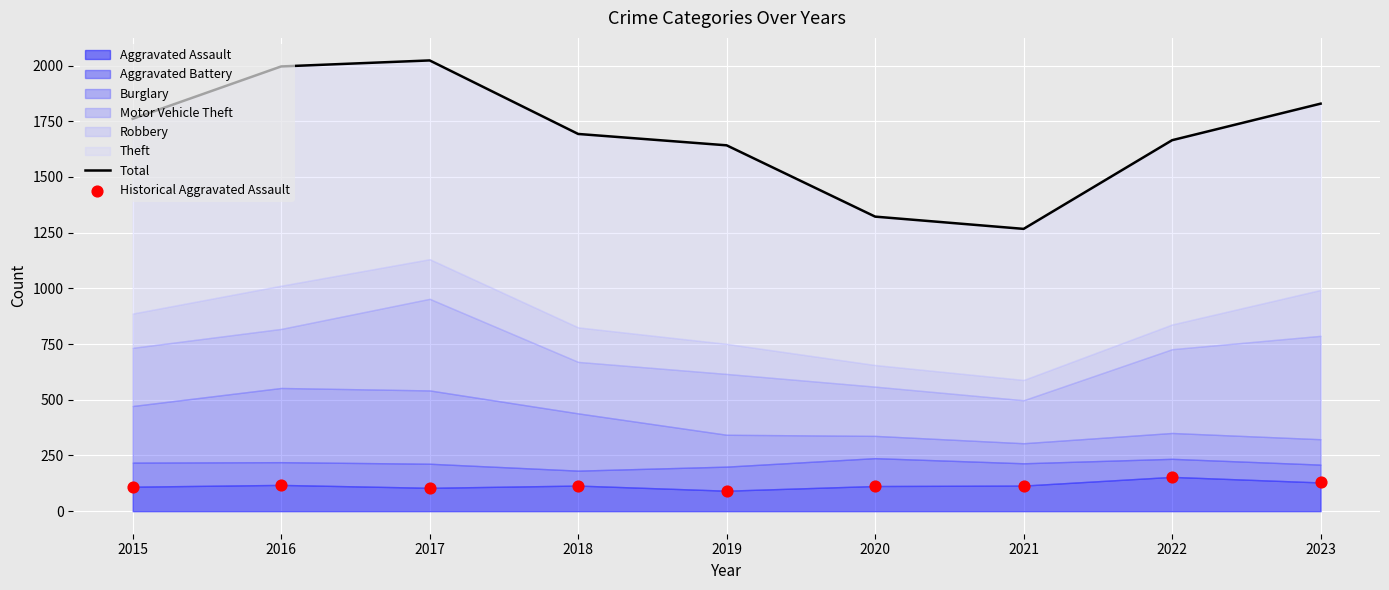

At how many categories does at least one series exceed 1646?

6